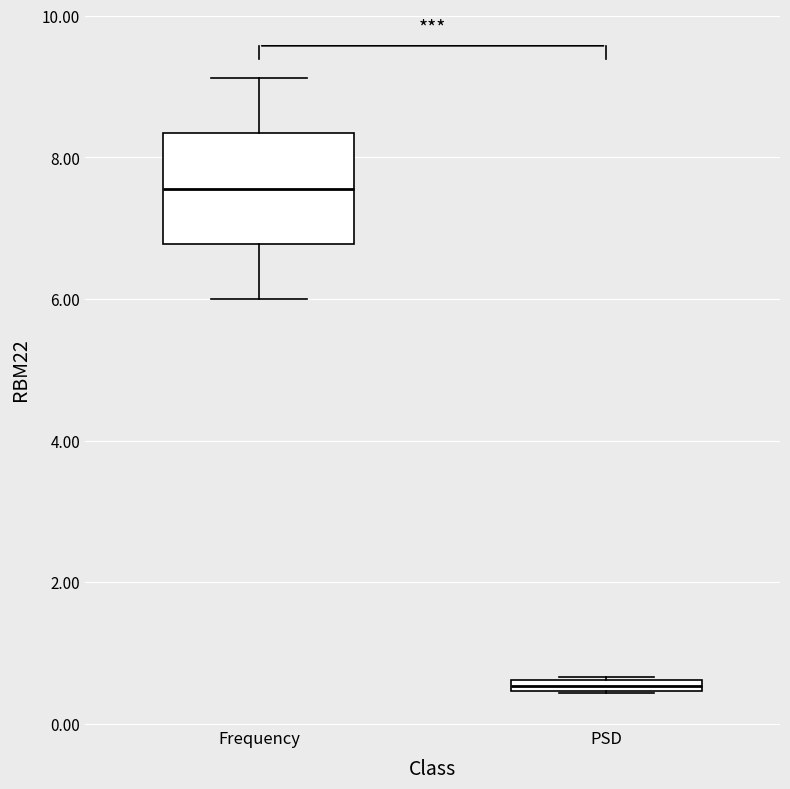

Which box's median line is the highest?

Frequency